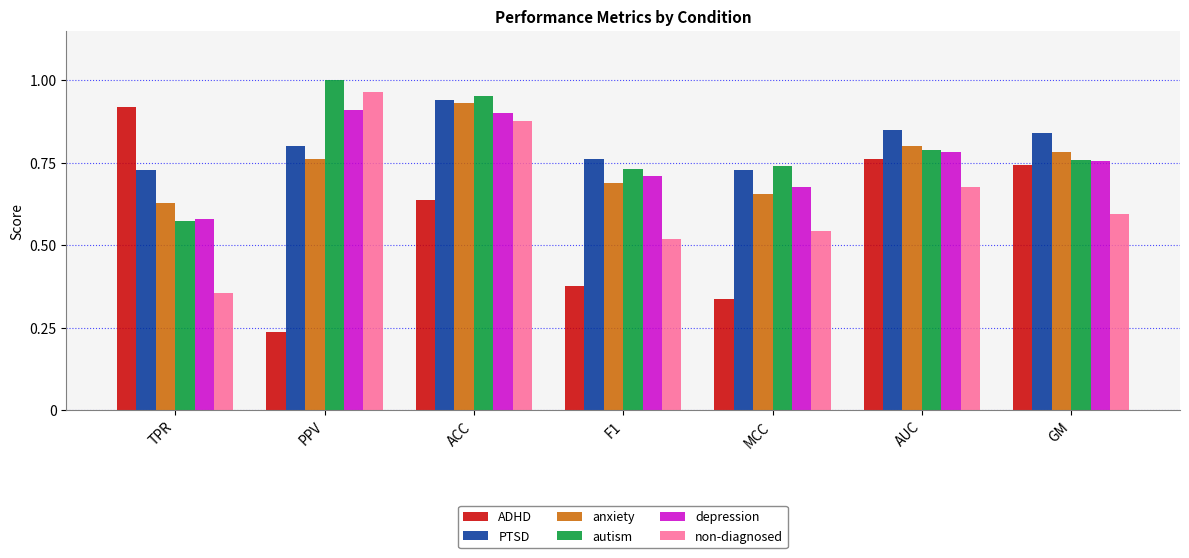

What is the sum of the PTSD values at TPR and AUC?

1.6